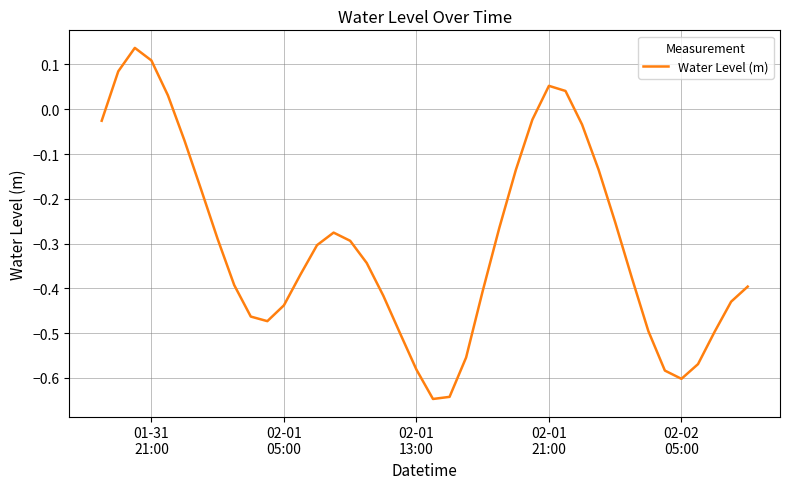

What is the difference between the maximum and minimum values?

0.8